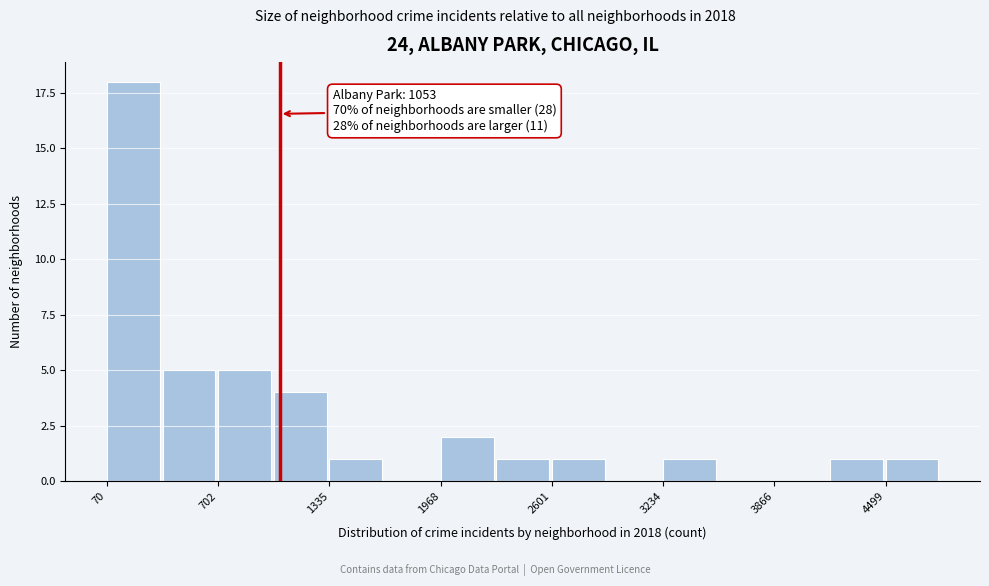

Read against the x-axis, roughly where is the centre of the tallest bar?

200